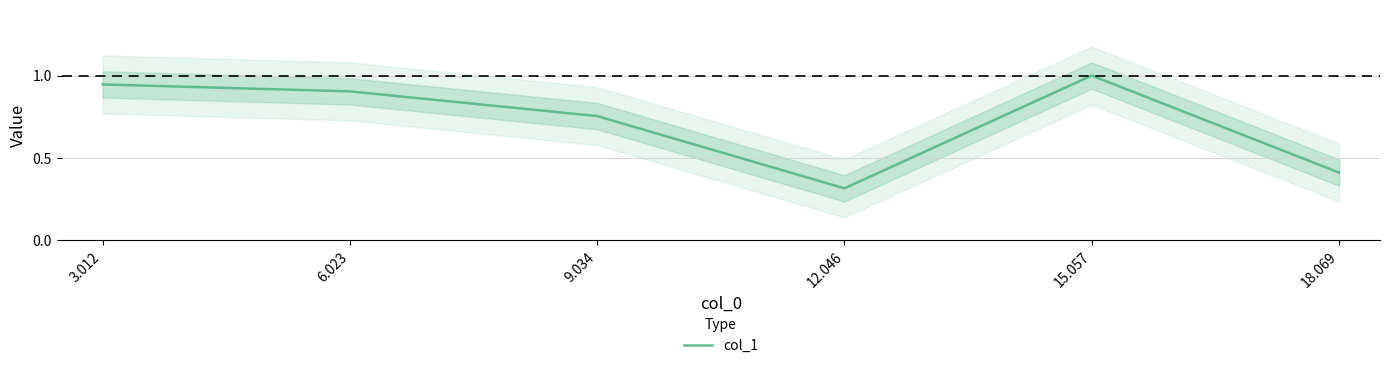

What is the difference between the values at 9.034 and 6.023?

0.1